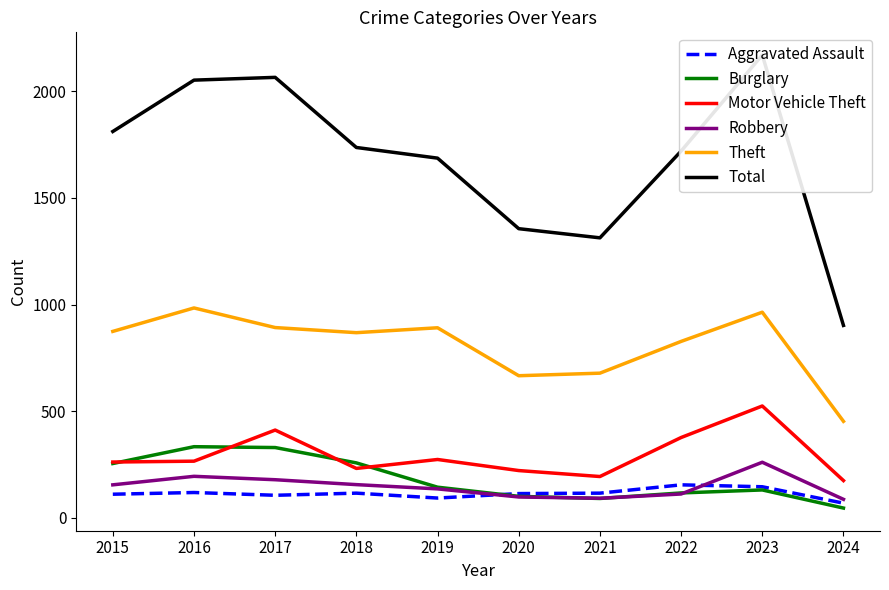

Count the number of categories in the chart.

10